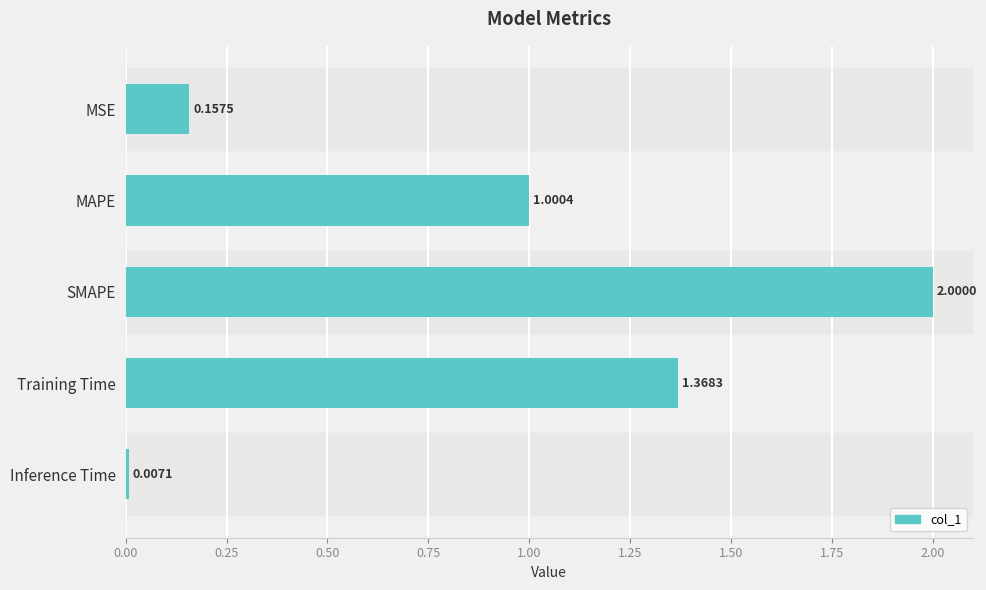

Rank the categories by value from lowest to highest.

Inference Time, MSE, MAPE, Training Time, SMAPE